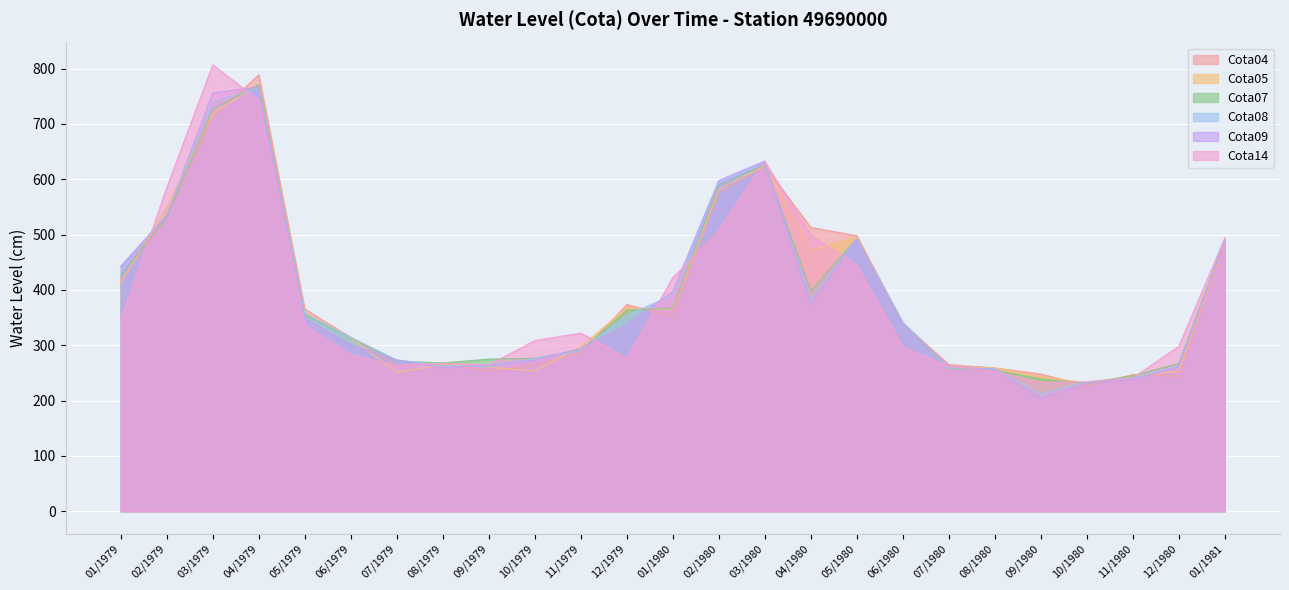

How many interior local valleys does the Cota05 series have?

5